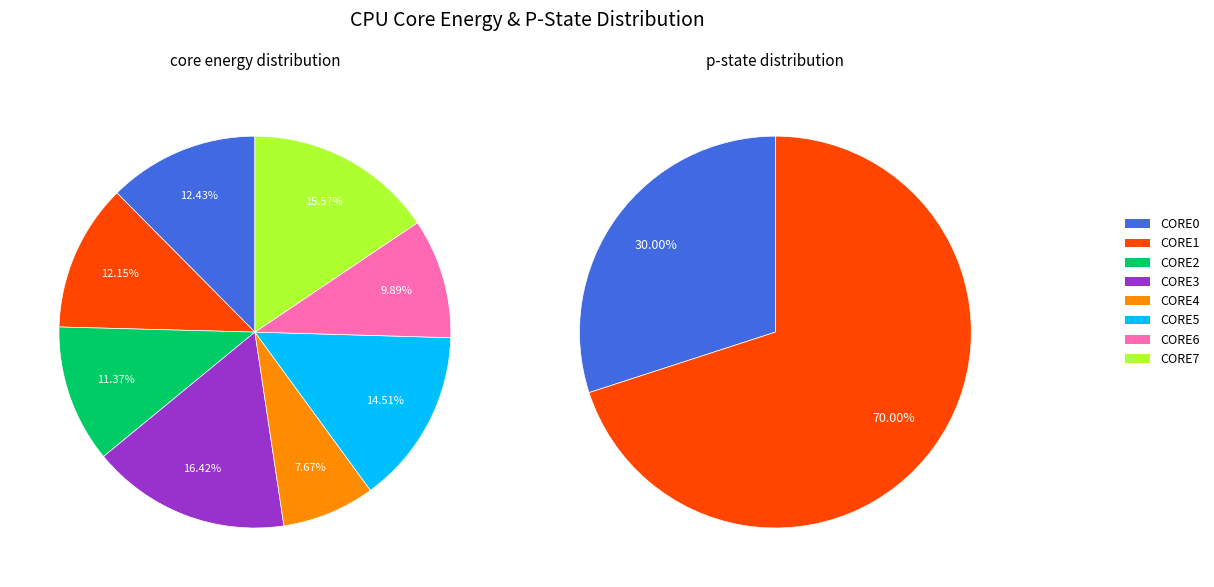

Does 13 account for over 50% of the chart?

No